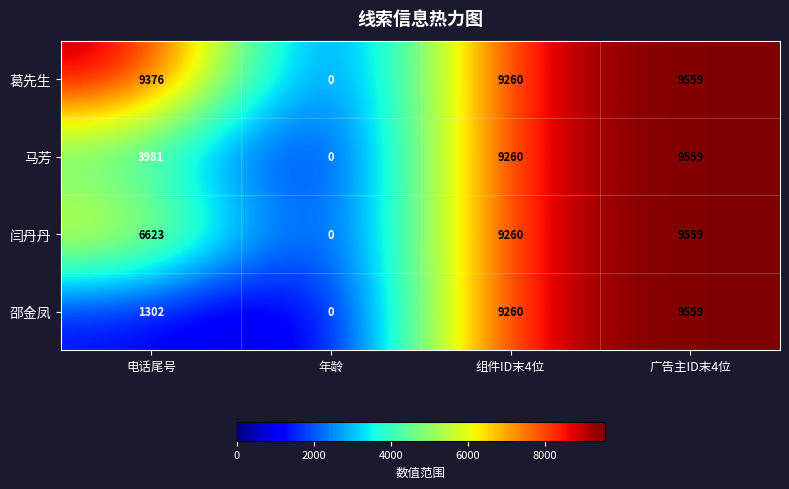

At which category is the sum across all series the highest?

广告主ID末4位